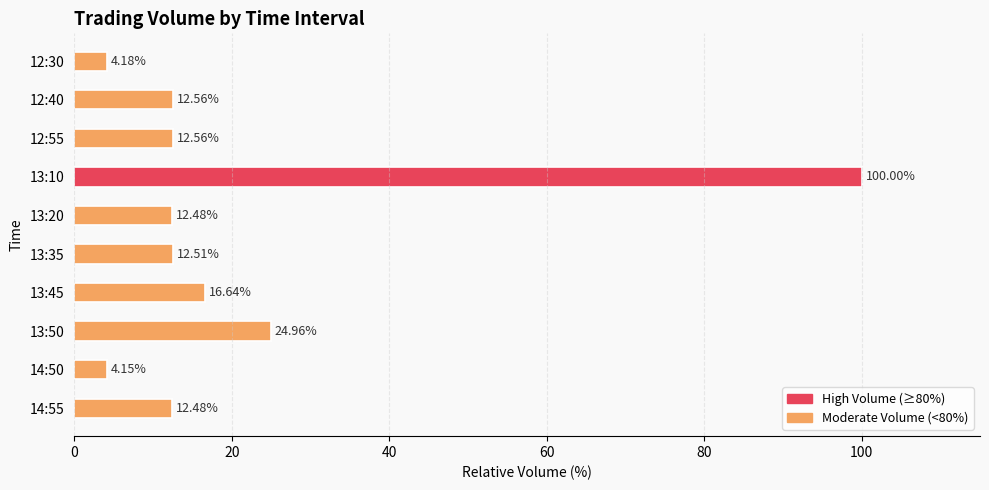

What is the change in value from 13:45 to 13:10?

+83.4